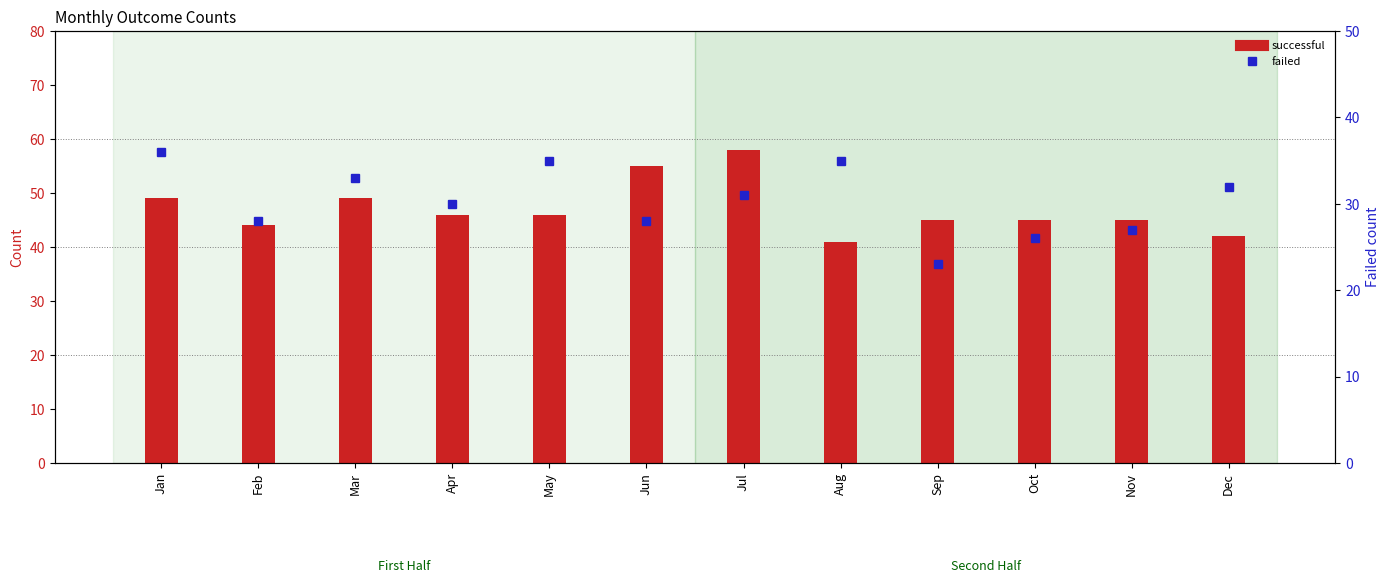

At Feb, list the series in order from largest to smallest.

successful, failed